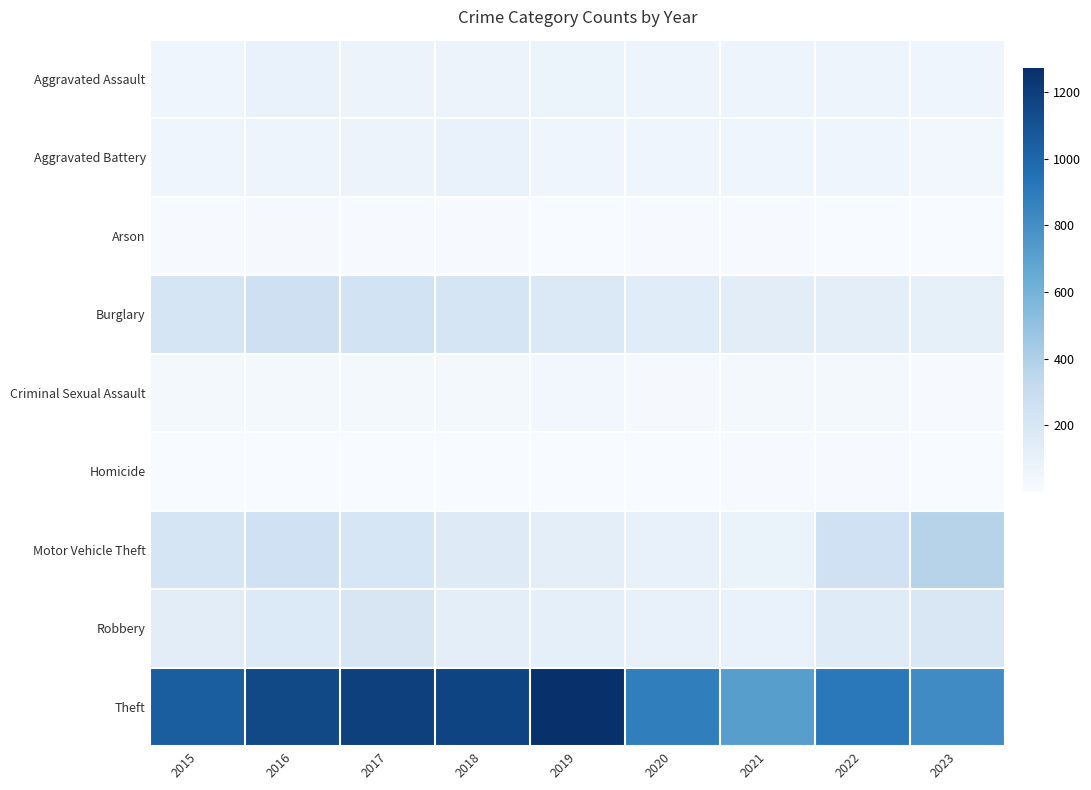

At which category is the sum across all series the highest?

2016